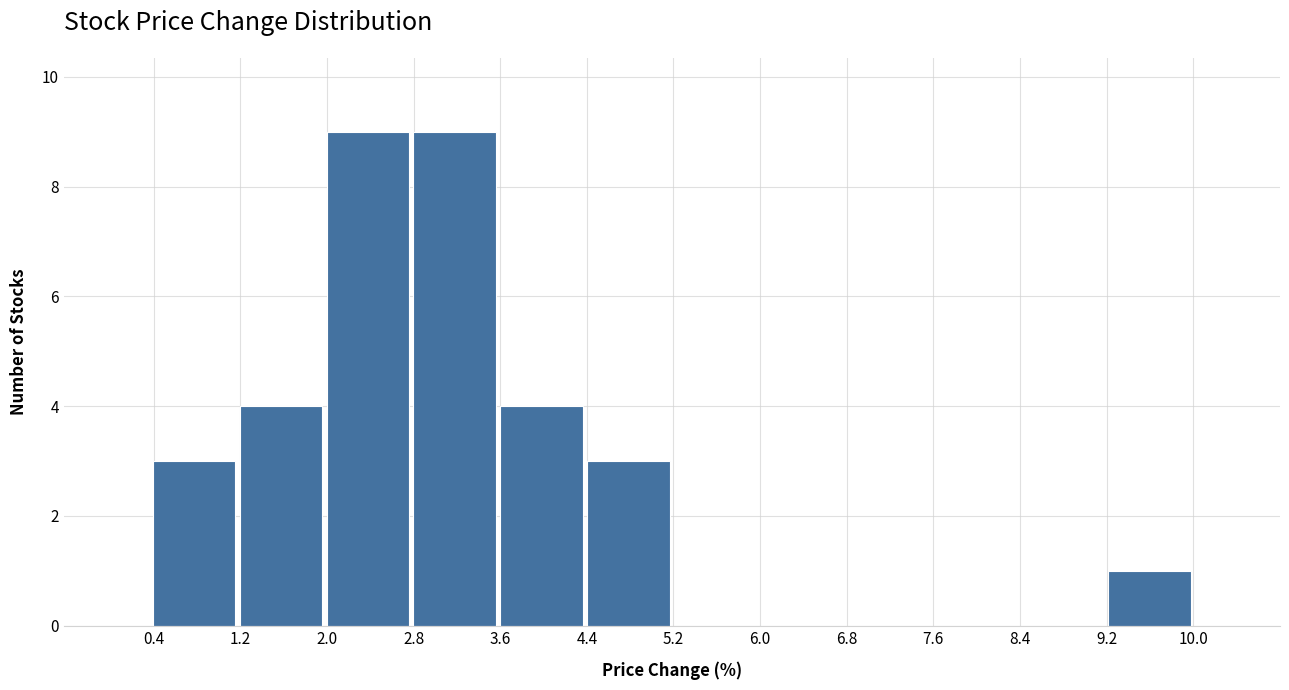

How tall is the bar that spans 4.4 to 5.2 on the x-axis? Neither the bar edges nor the heights are printed on the chart, so give them approximately, as read against the axes.

3